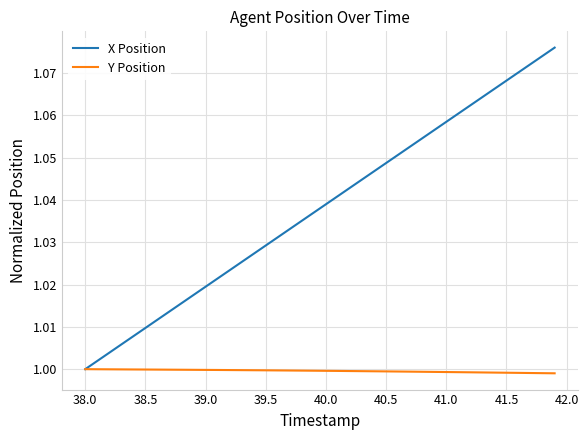

Which series has the largest total across all categories?

X Position